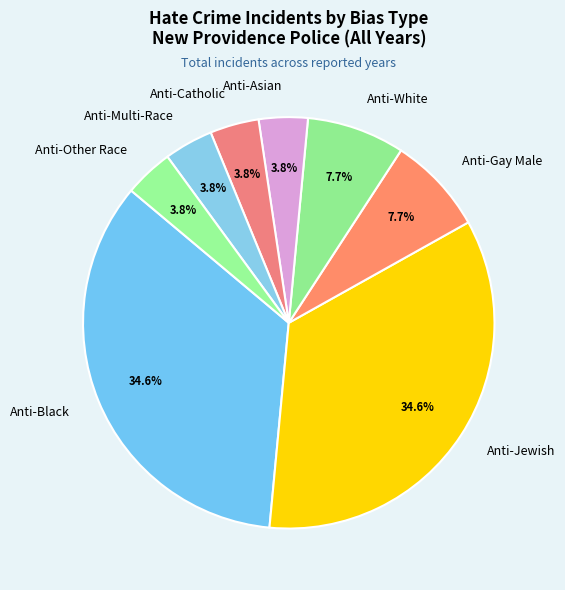

Count the number of slices in the pie.

8